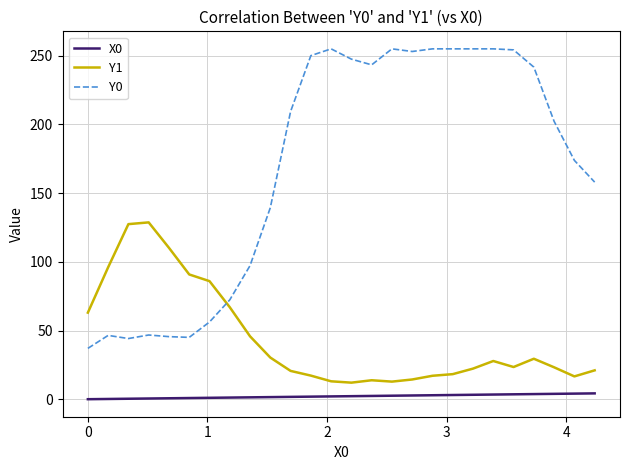

True or false: Y1 and X0 cross at least once.

False